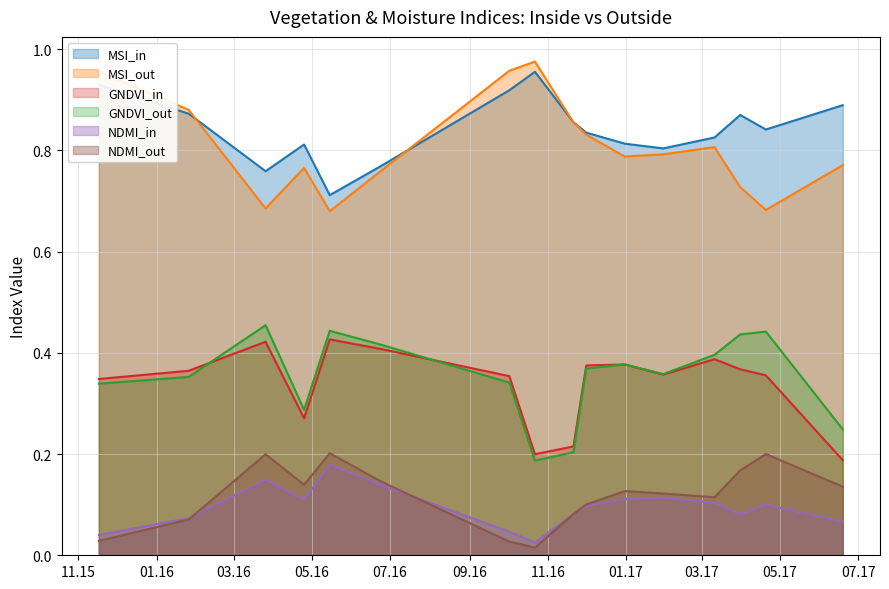

What is the difference between the second highest and minimum values in the MSI_in series?

0.2